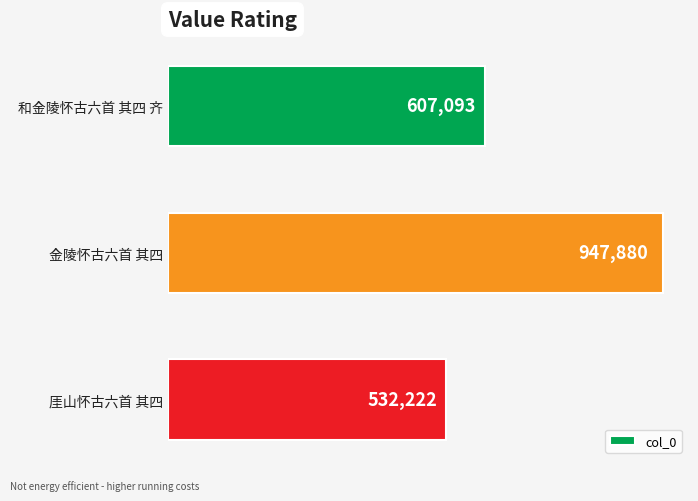

True or false: the data shows 532222 at 厓山怀古六首 其四.

True